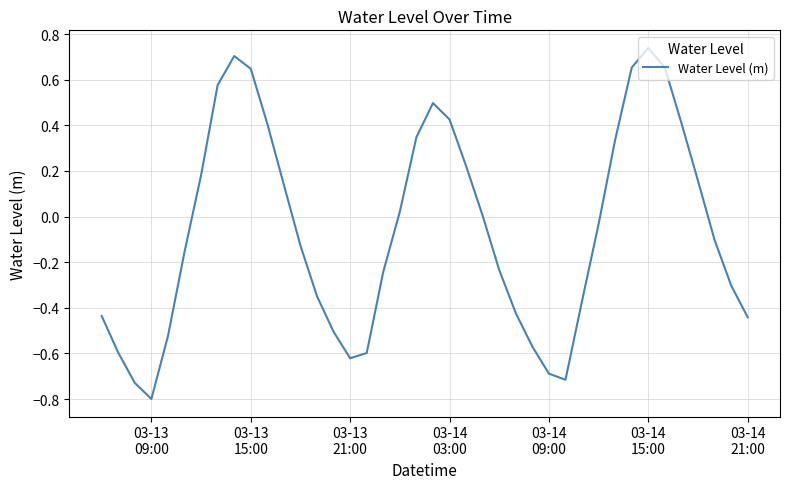

Does the chart have visible grid lines?

Yes